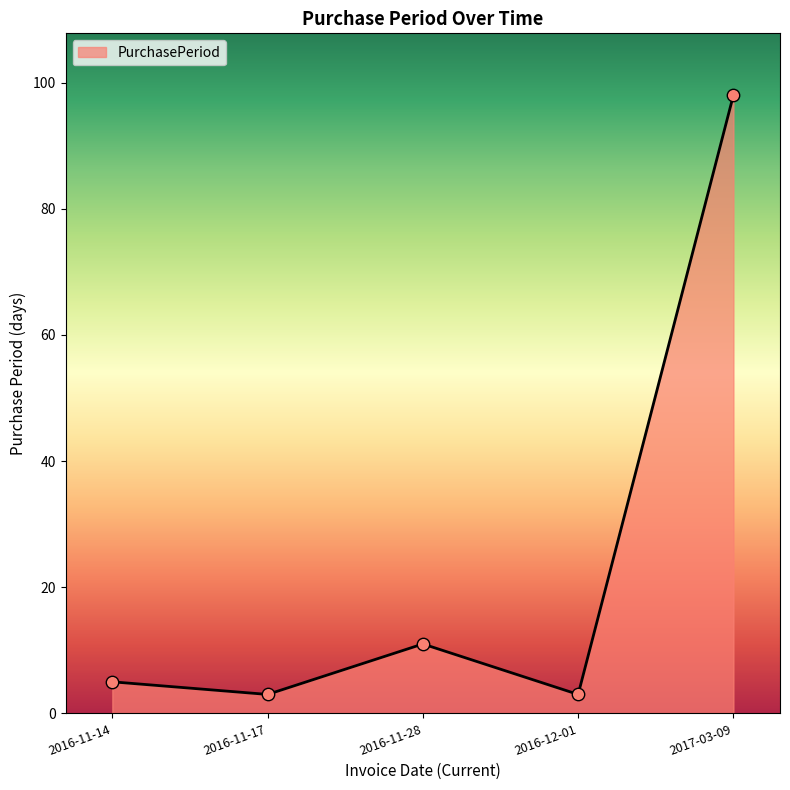

What is the ratio of the value at 2016-12-01 to the value at 2016-11-14?

0.6